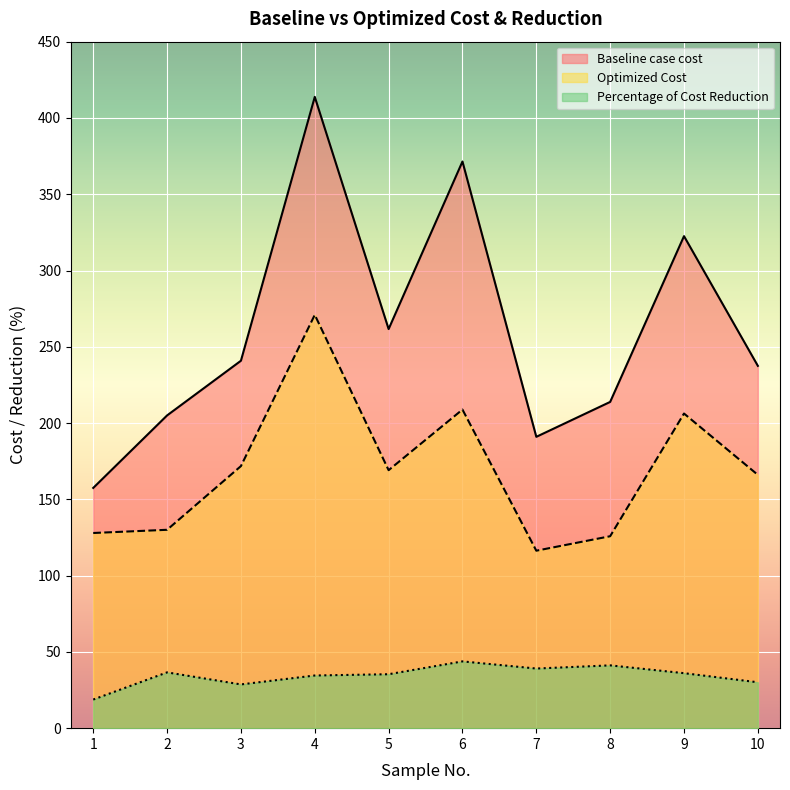

In Optimized Cost, how many points are higher than both neighbors (excluding endpoints)?

3